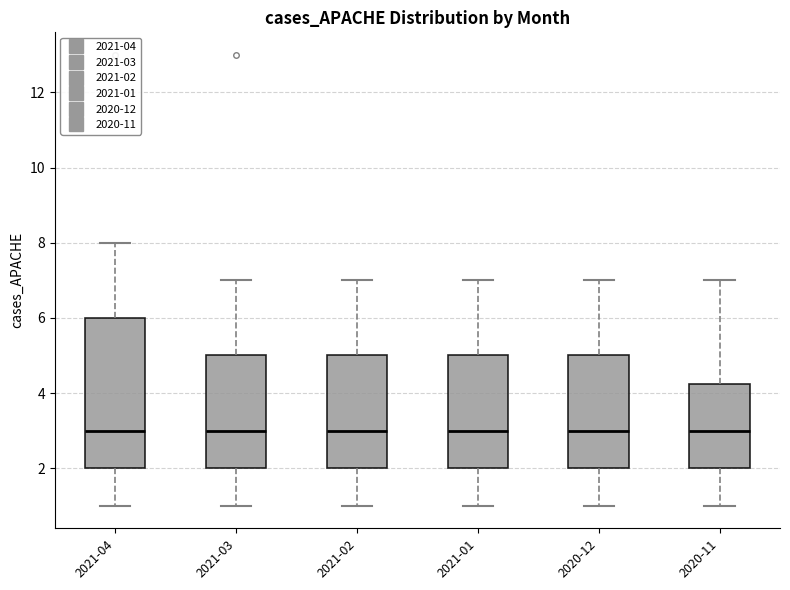

Which box is the tallest, from its lower edge to its upper edge?

2021-04